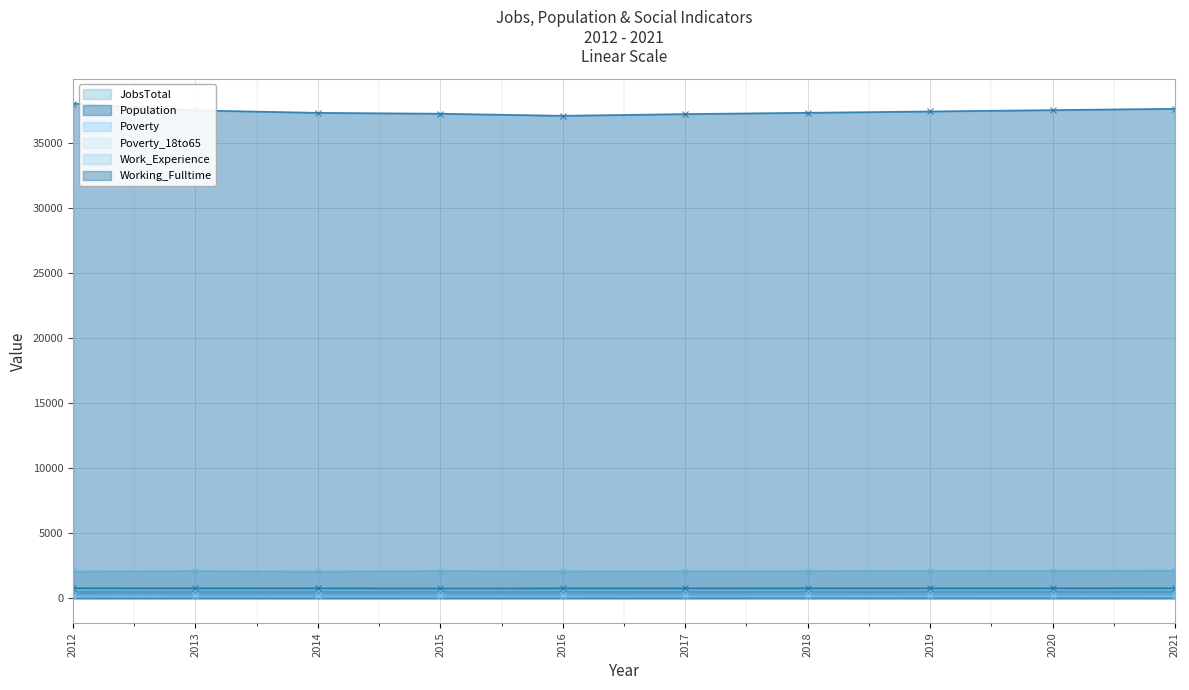

Does the chart display data point markers on the line(s)?

Yes